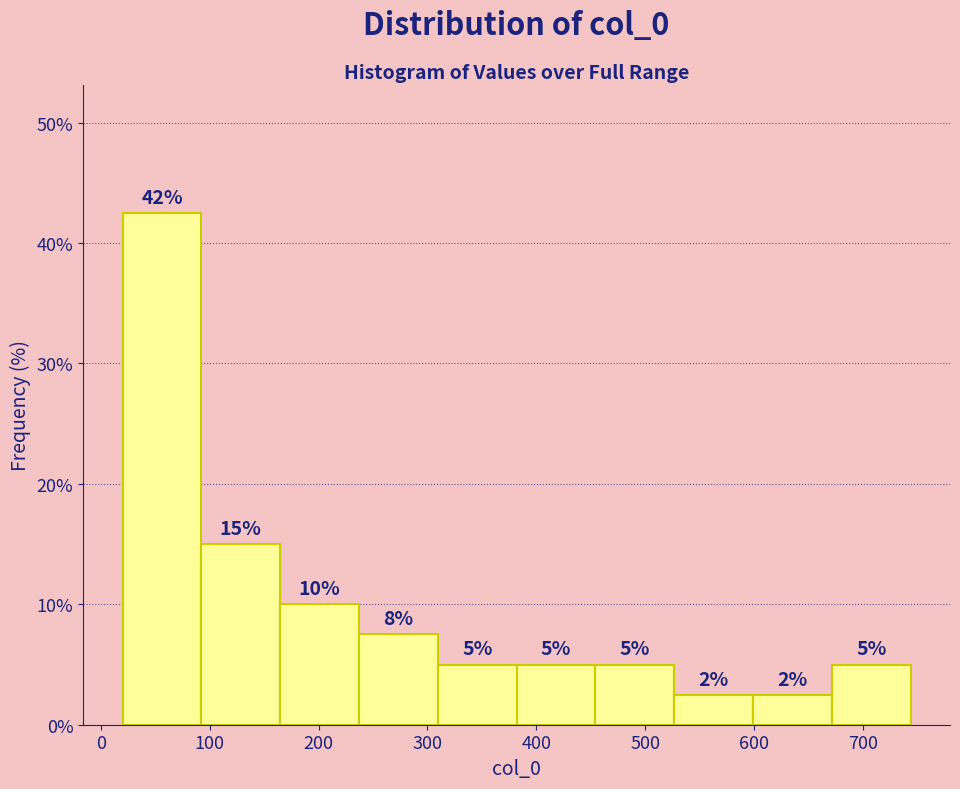

Over which range of the x-axis is the bar tallest?

20 to 90